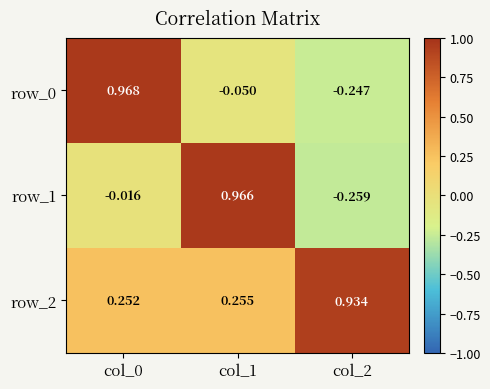

The value of row_0 at col_2 is -0.4. True or false?

False